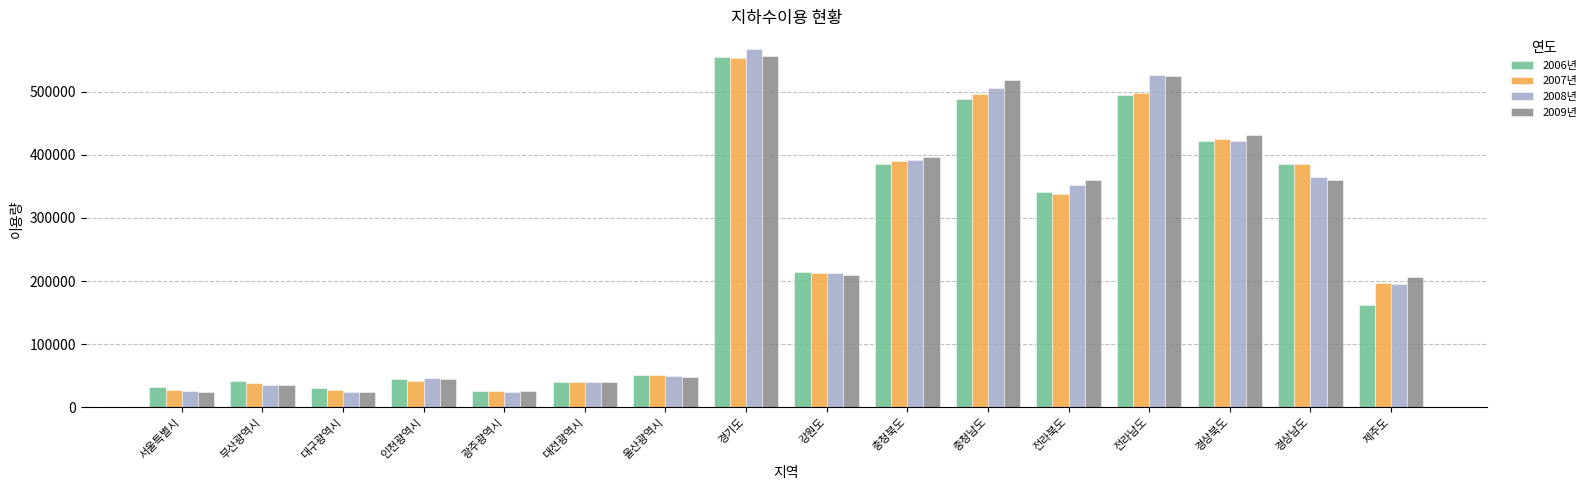

At which label does 2009년 reach its peak?

경기도